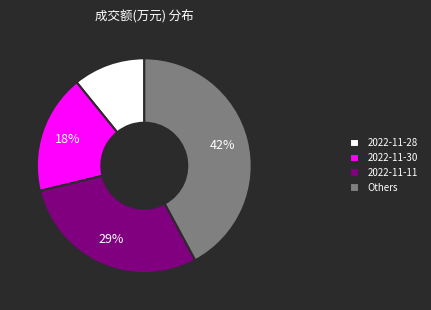

Is it true that Others is 36% of the pie?

False